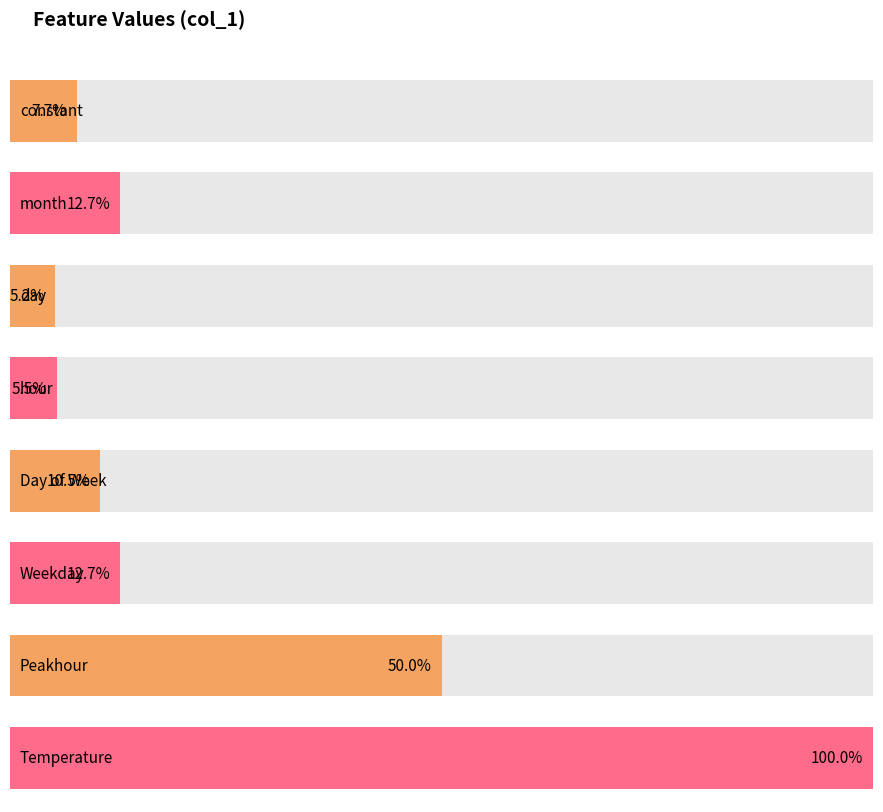

What is the label of the 3rd bar from the right?

Weekday